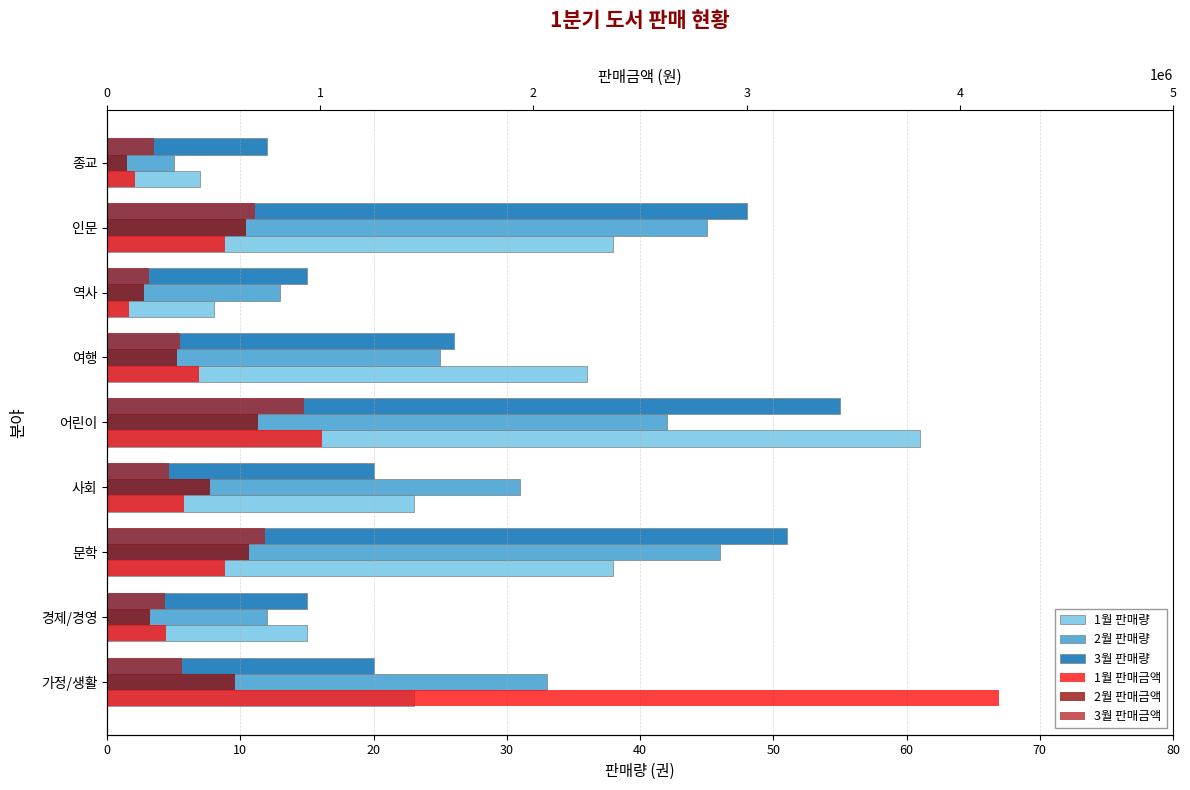

What is the difference between the highest and lowest values at 문학?

739462